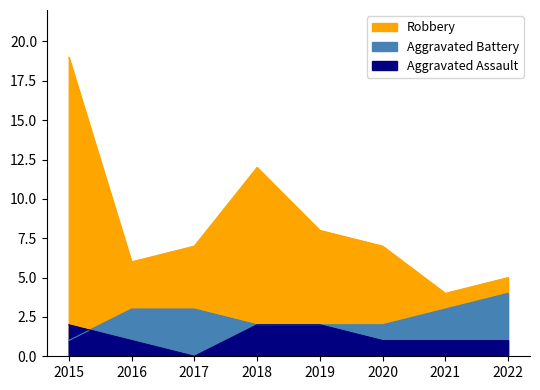

At which category is the sum across all series the highest?

2015